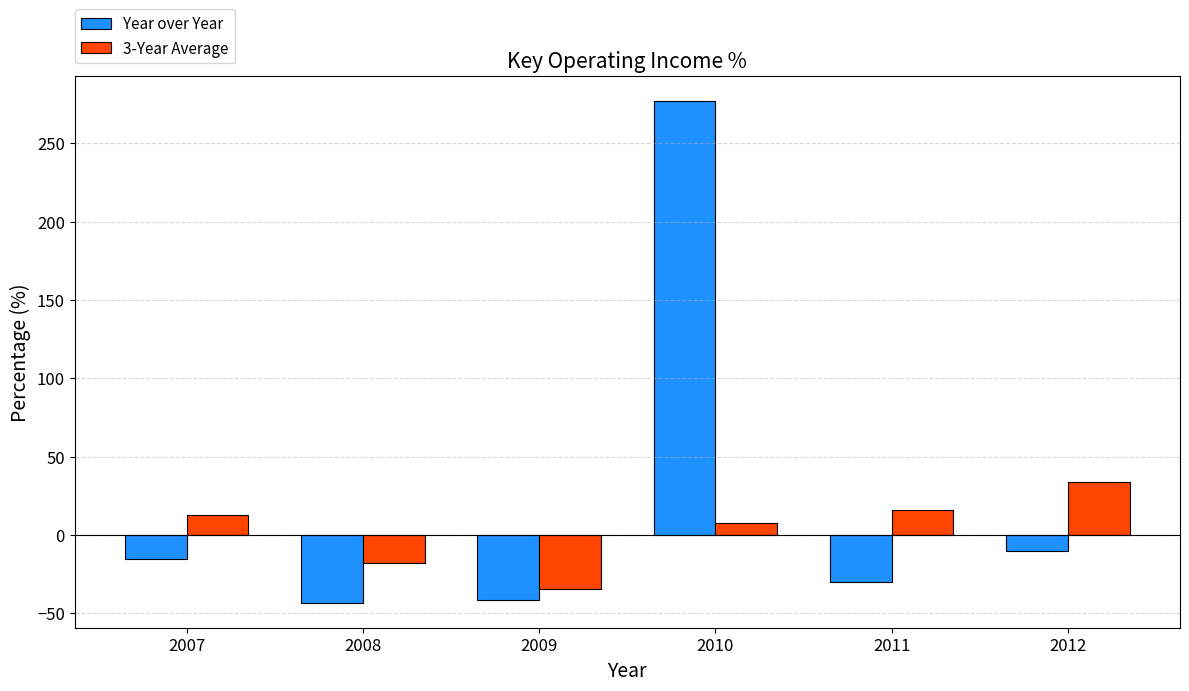

At how many categories does at least one series exceed 73?

1